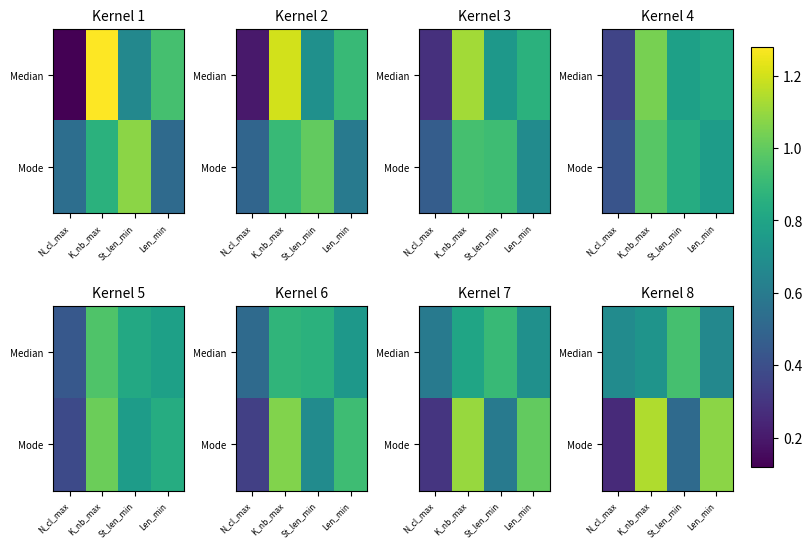

Which has a higher value, Len_min or St_len_min?

St_len_min